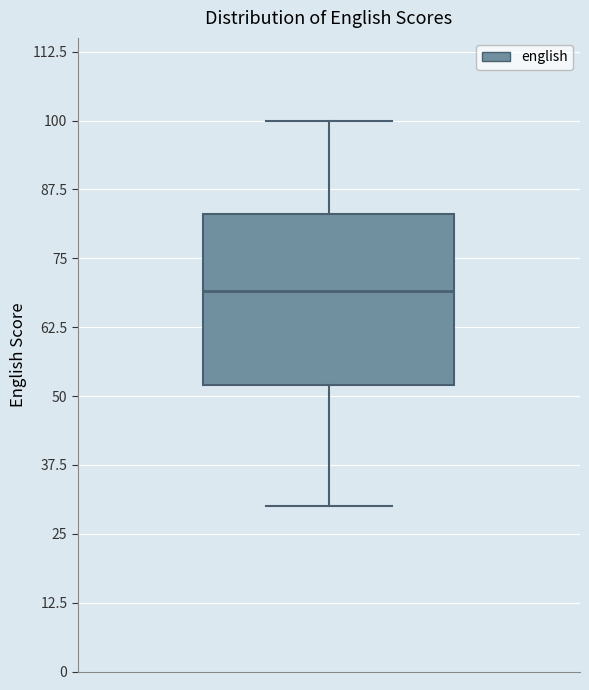

Where is the upper edge of the box on the y-axis? The values are not printed on the chart, so give them approximately, as read against the axis.

84